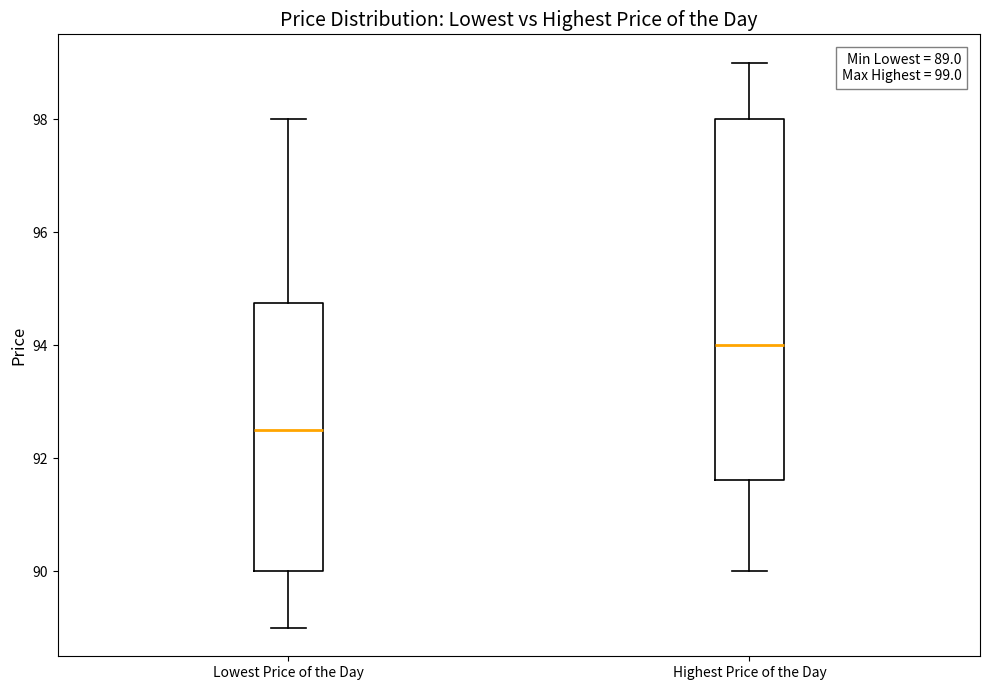

Comparing the boxes themselves (not the whiskers), which one is the tallest?

Highest Price of the Day